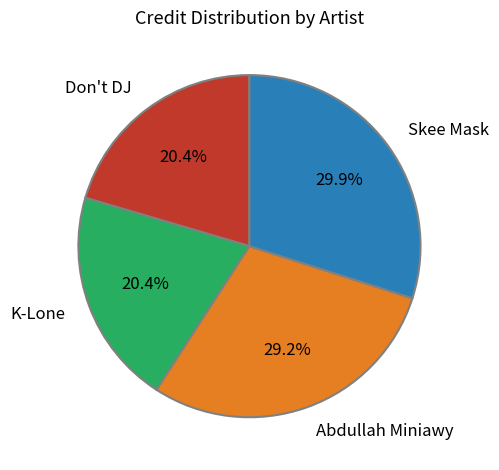

Between Skee Mask and K-Lone, which is larger?

Skee Mask